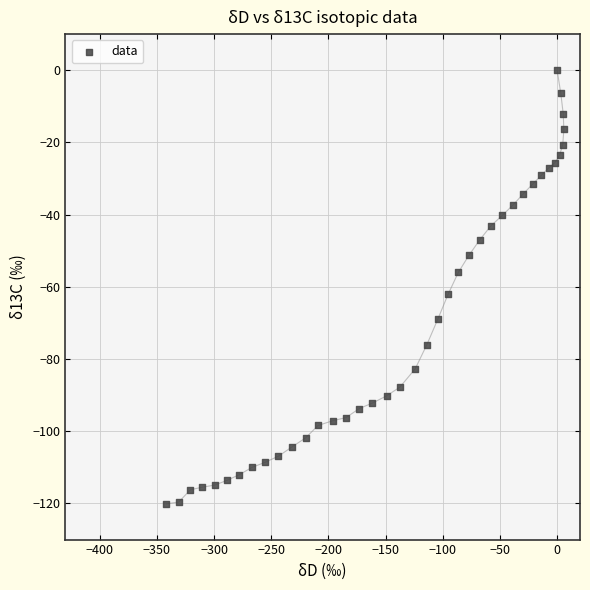

What Y value in the scatter plot is closest to -60?

-62.1